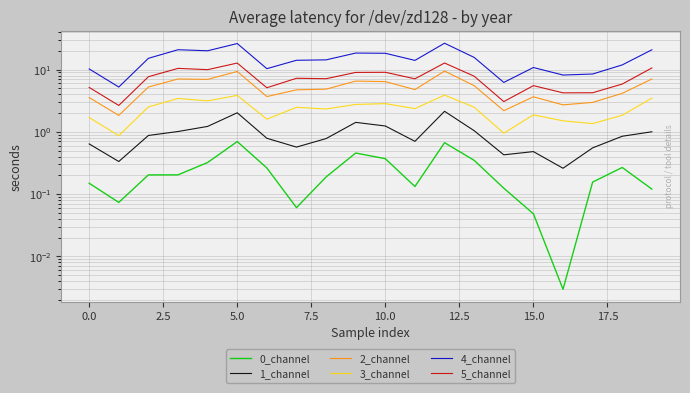

What is the label of the 19th point from the left?

18